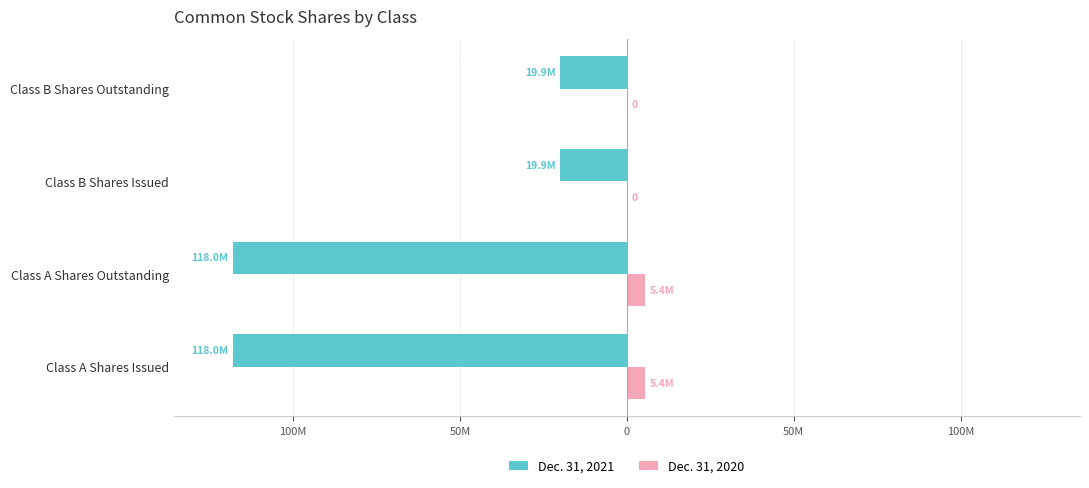

What are all the series names shown in the legend?

Dec. 31, 2021, Dec. 31, 2020